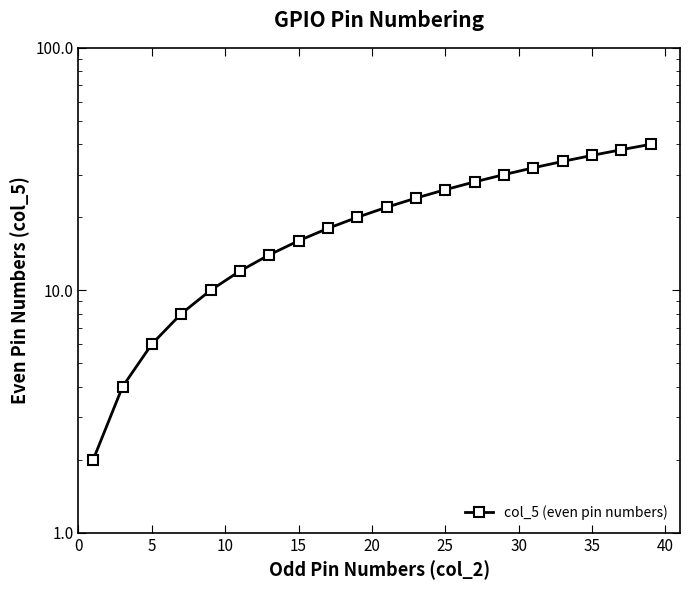

What is the maximum value shown in the chart?

40